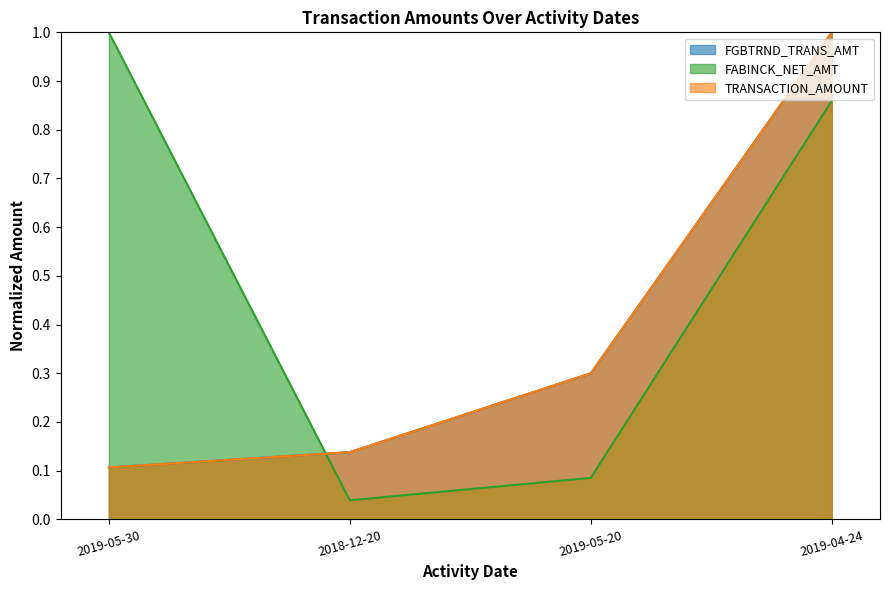

Rank the series by their maximum value, from highest to lowest.

FGBTRND_TRANS_AMT, FABINCK_NET_AMT, TRANSACTION_AMOUNT